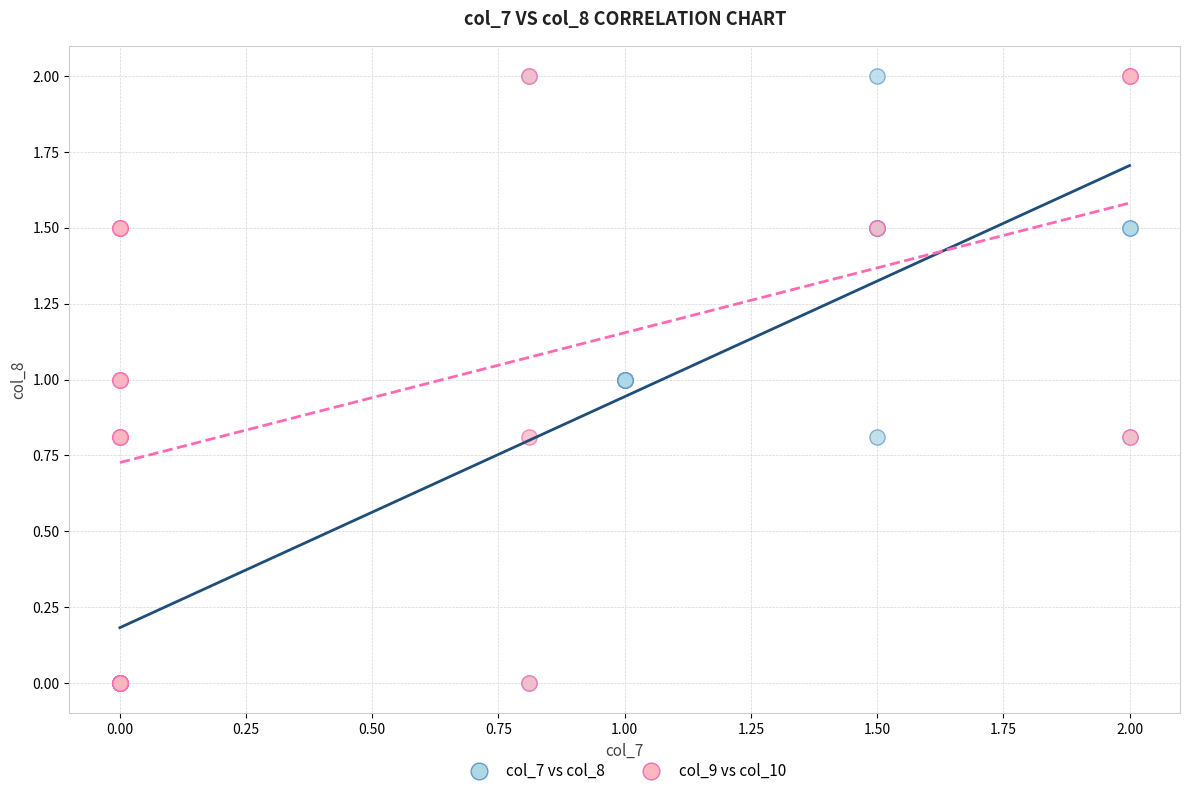

What are all the series names shown in the legend?

col_7 vs col_8, col_9 vs col_10